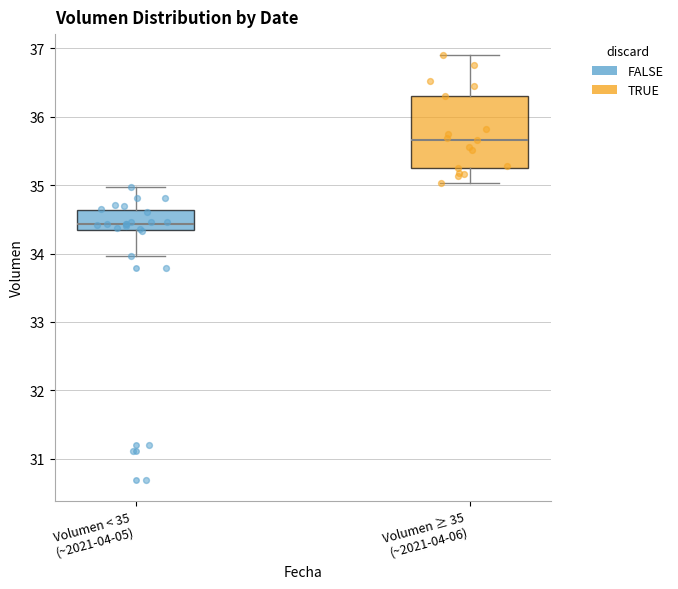

Where does the median line of the box for Volumen ≥ 35 (~2021-04-06) sit on the y-axis? The values are not printed on the chart, so give them approximately, as read against the axis.

35.7